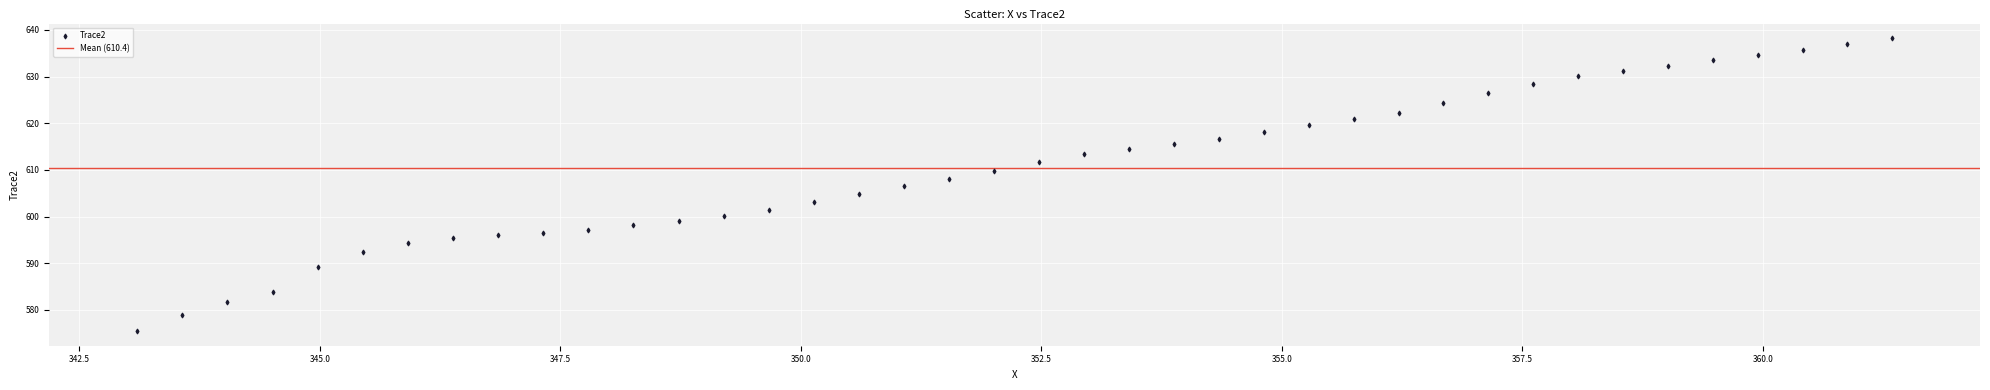

What is the range of X values (max minus min)?

18.2